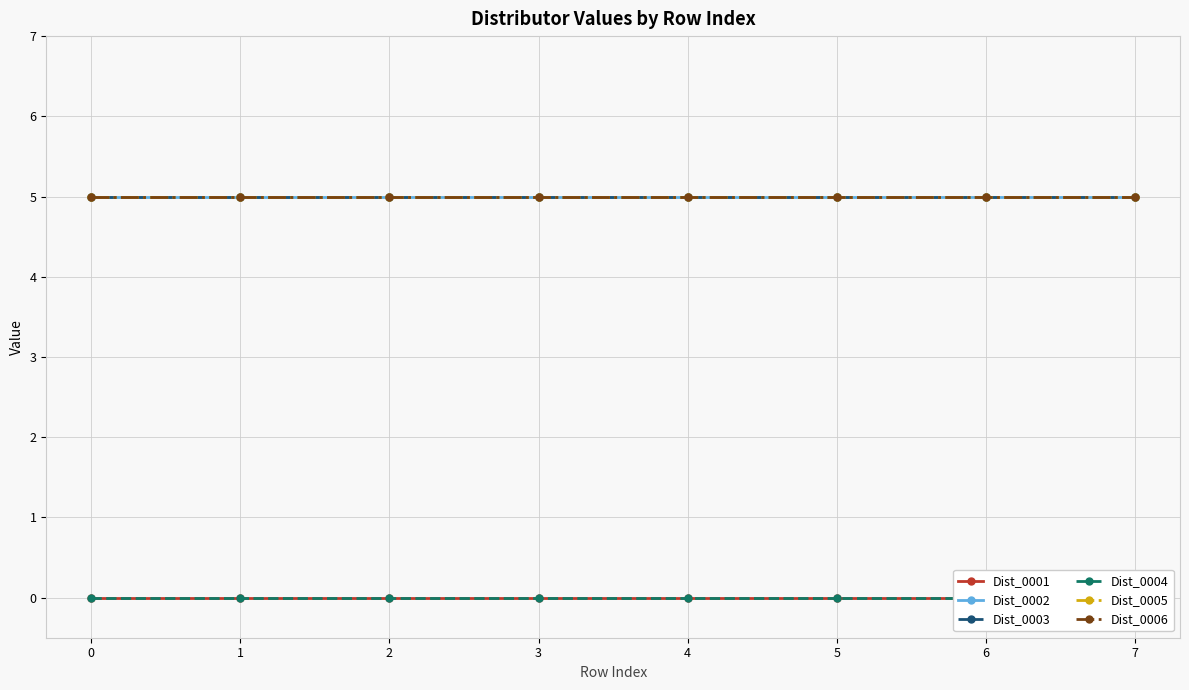

The value of Dist_0004 at 5 is 0. True or false?

True